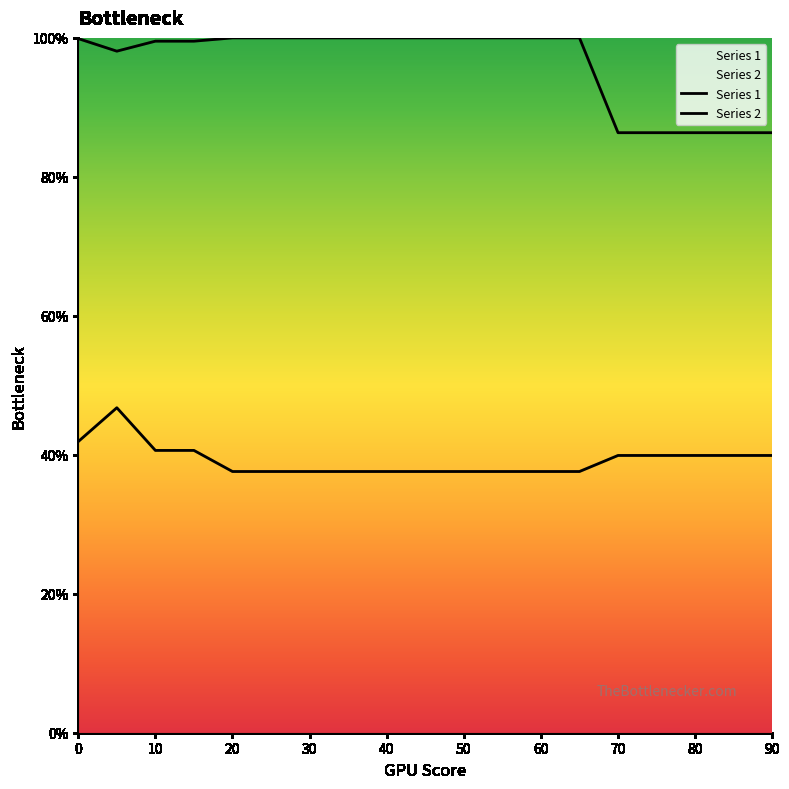

The value of Series 1 at 20 is 0.1. True or false?

False